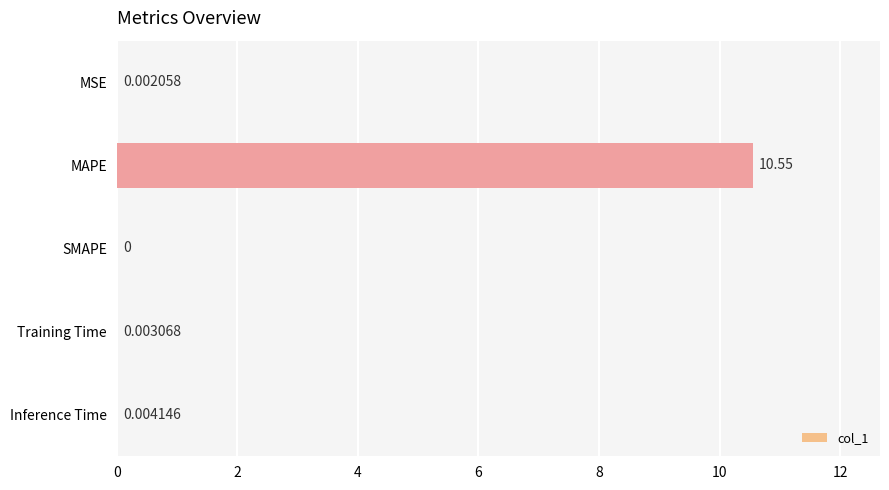

At which label is the value closest to 5?

Inference Time